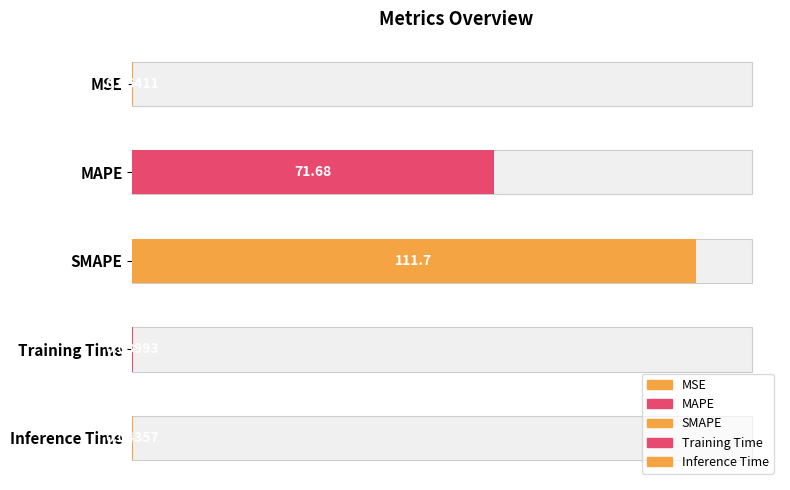

List the labels in order of value, largest first.

SMAPE, MAPE, MSE, Inference Time, Training Time